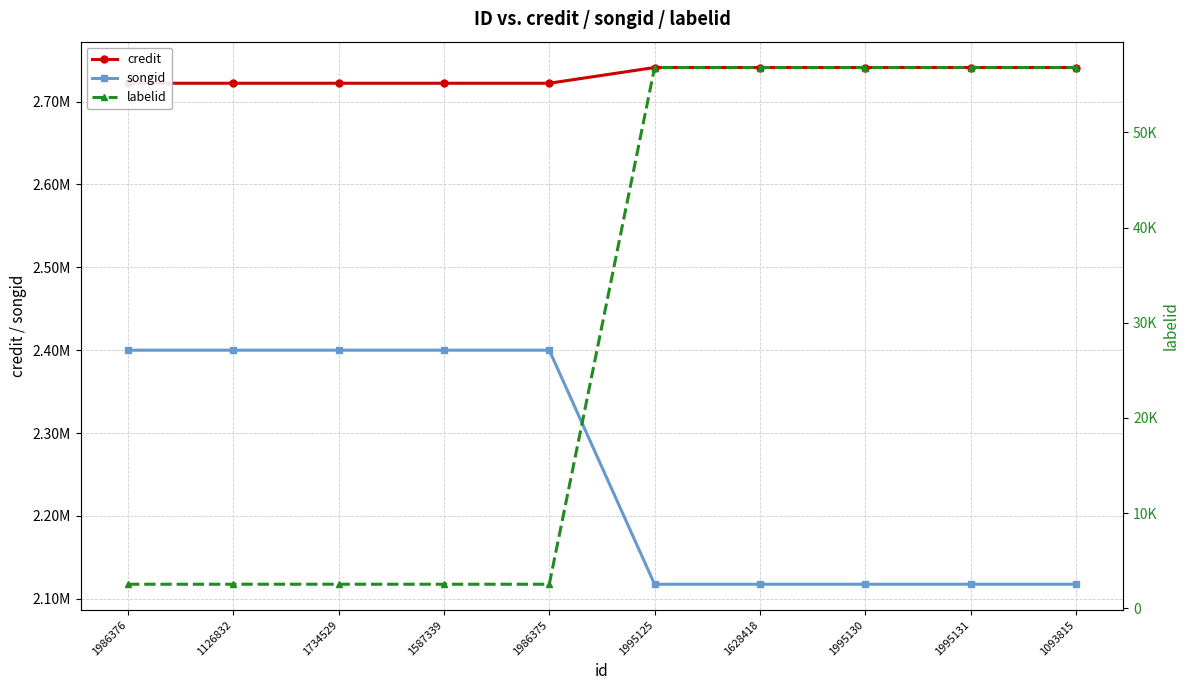

Where is songid nearest to the value 2258806?

1995125